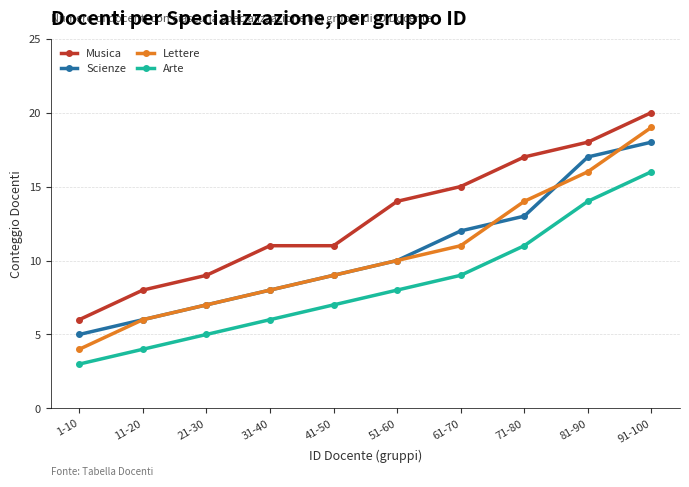

What is the lowest value of the Lettere series?

4